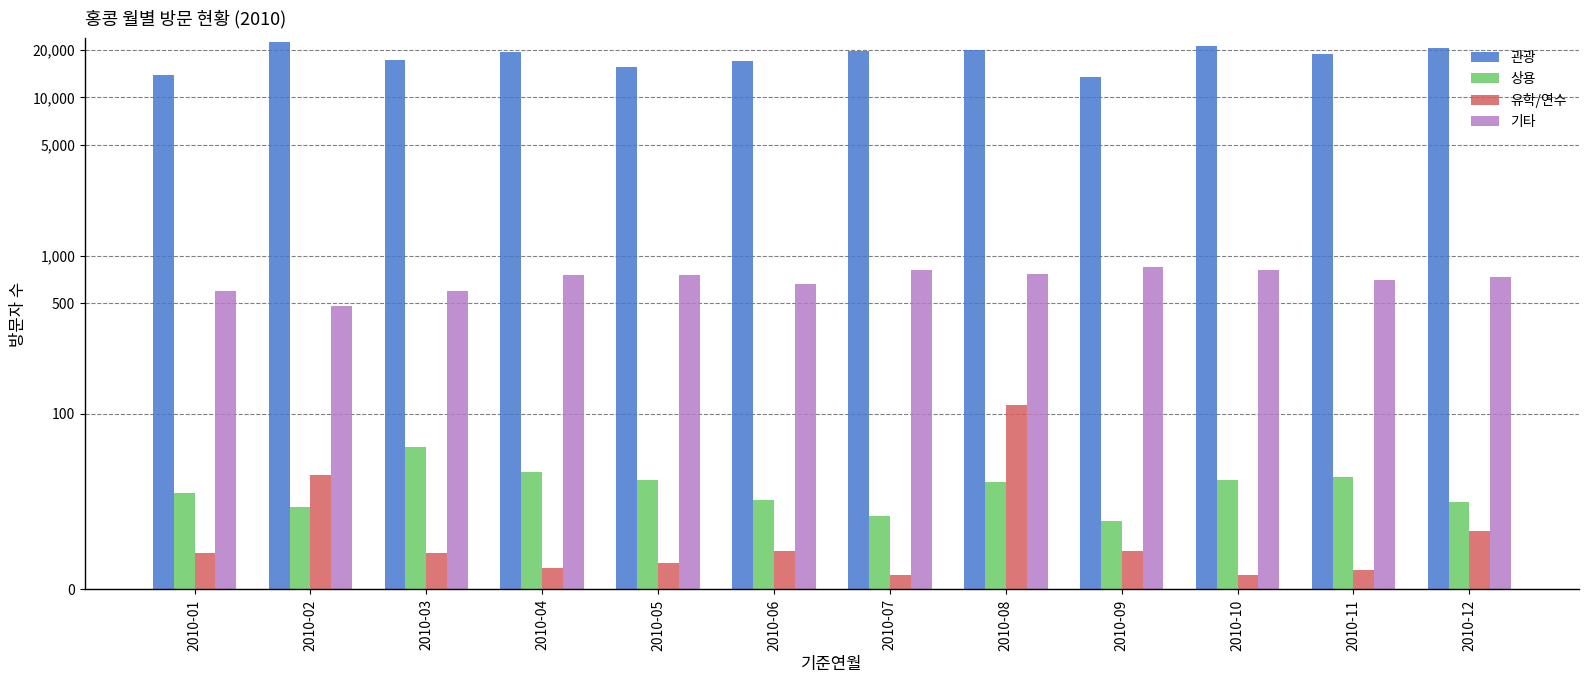

What is the sum of all 관광 values?

219058